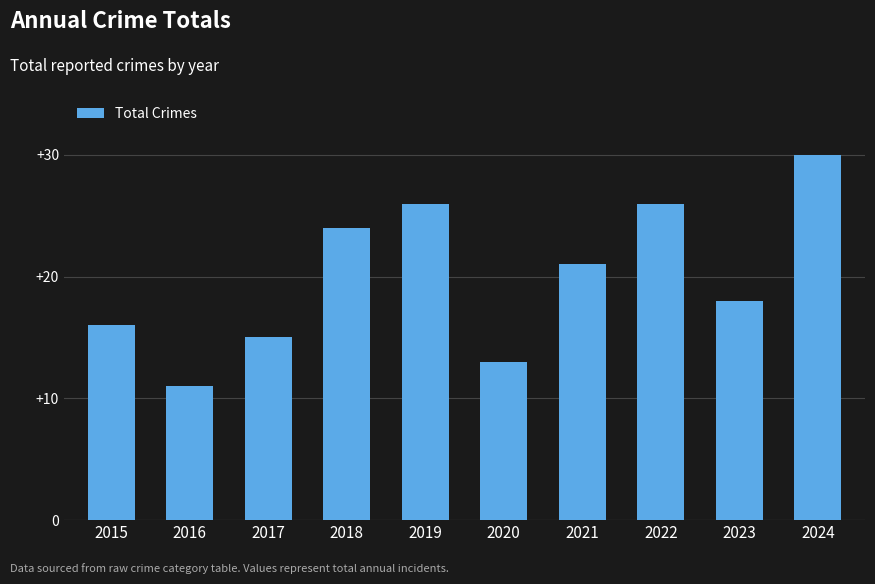

What is the change in value from 2020 to 2022?

+13